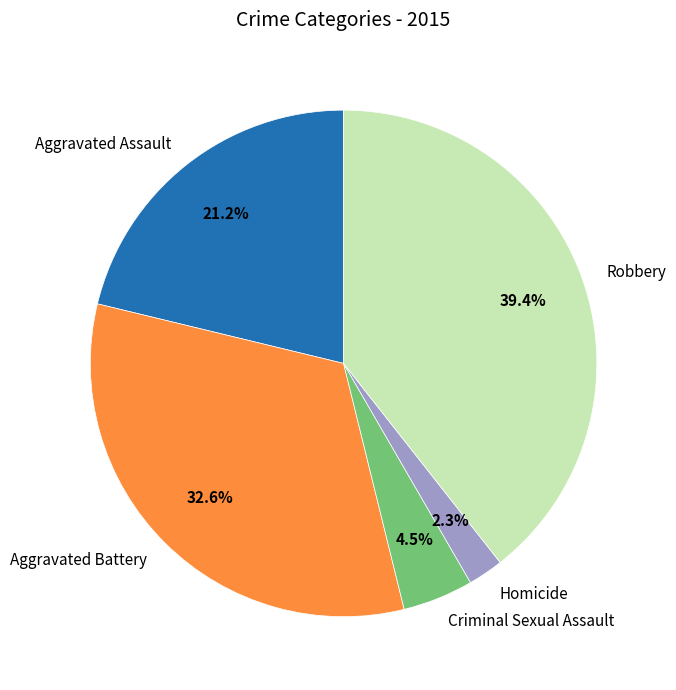

Is Robbery the majority of the pie?

No